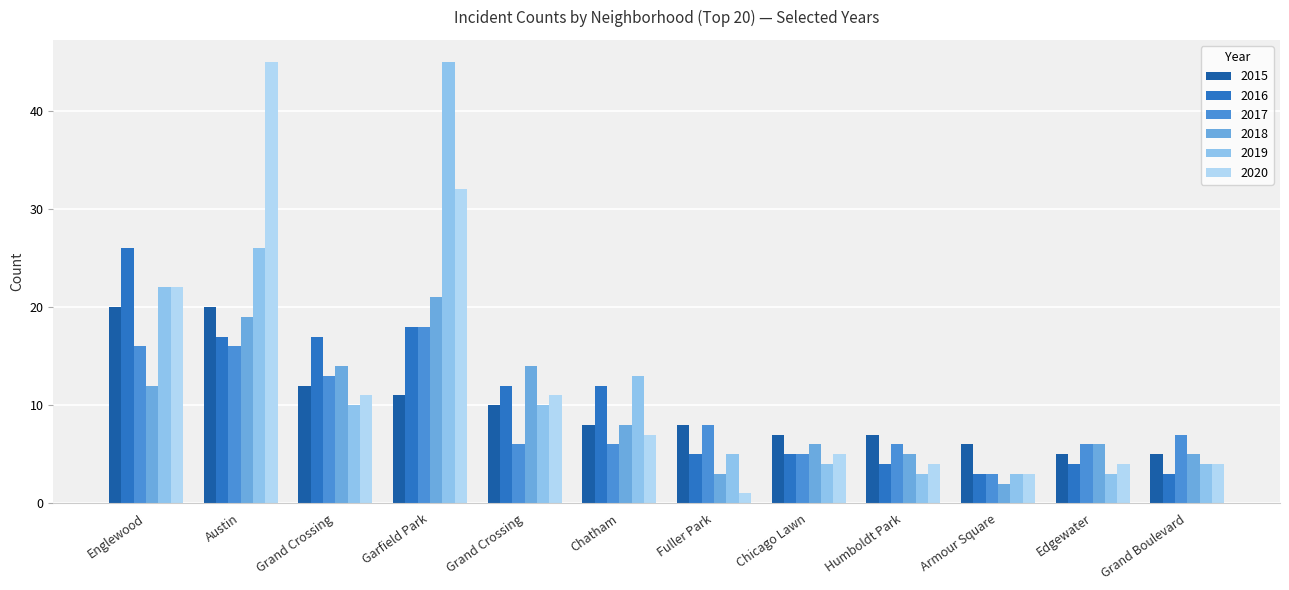

What is the highest value of the 2016 series?

26